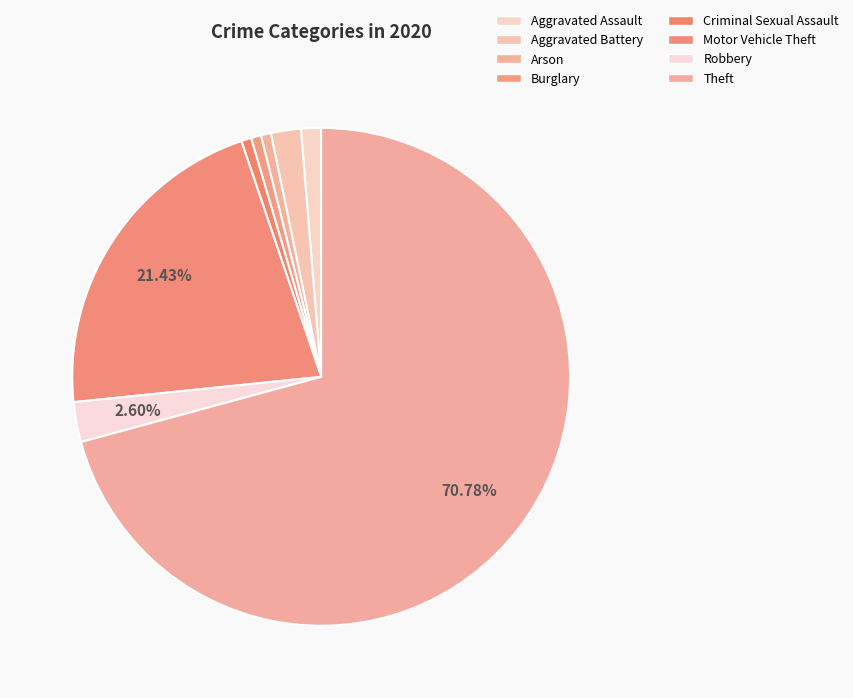

What percentage is the Theft slice, to the nearest percent?

71%